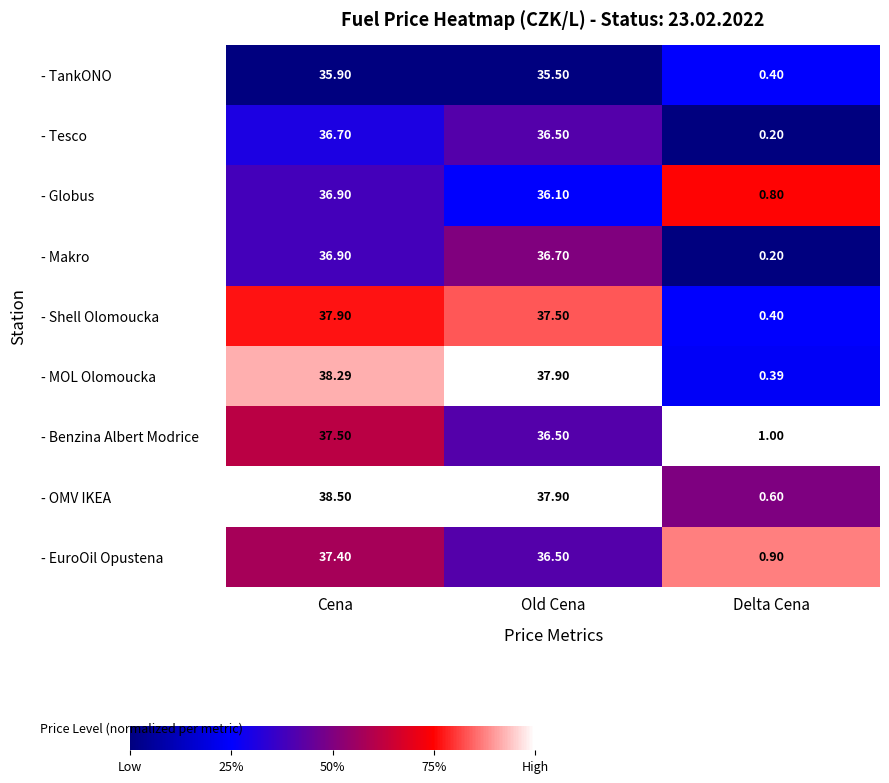

How many categories are shown in the chart?

3